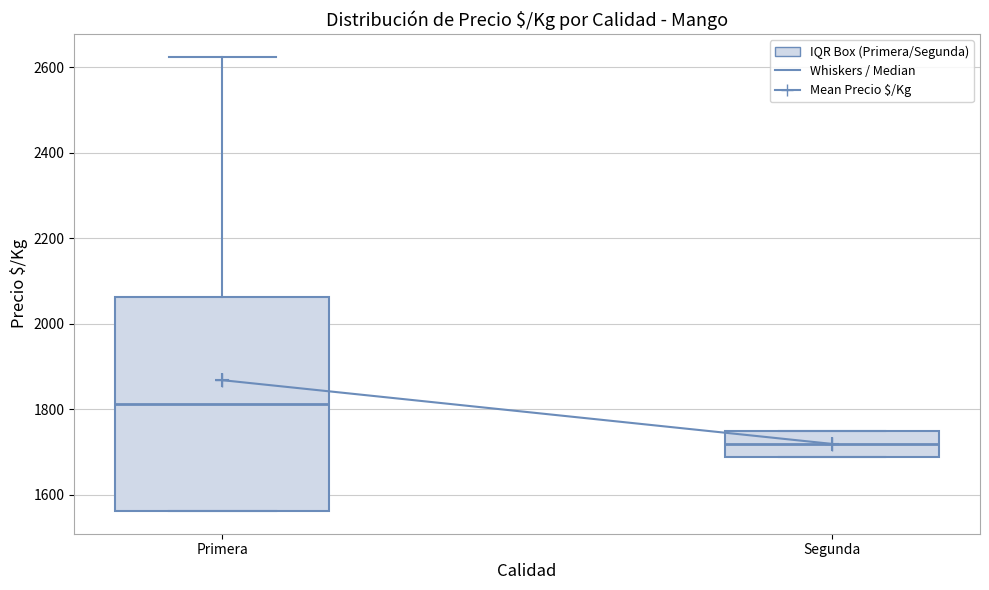

Comparing the boxes themselves (not the whiskers), which one is the tallest?

Primera